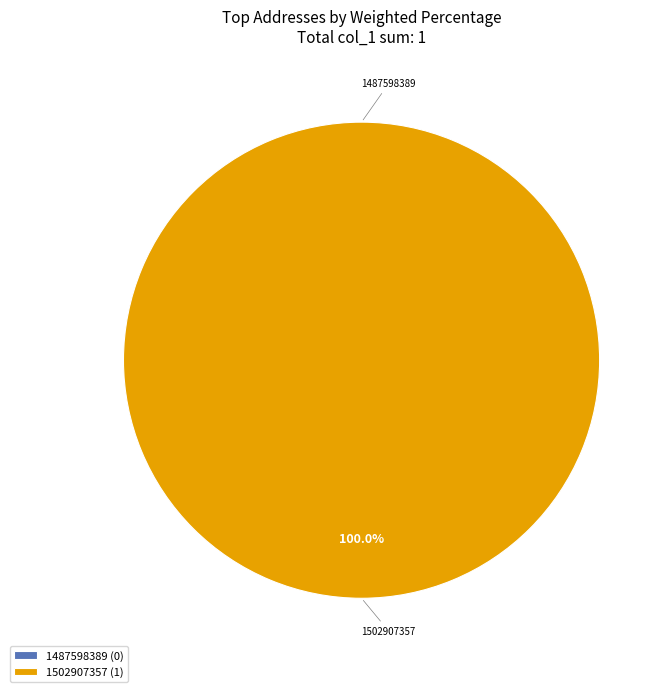

Is it true that 1487598389 is 1% of the pie?

False